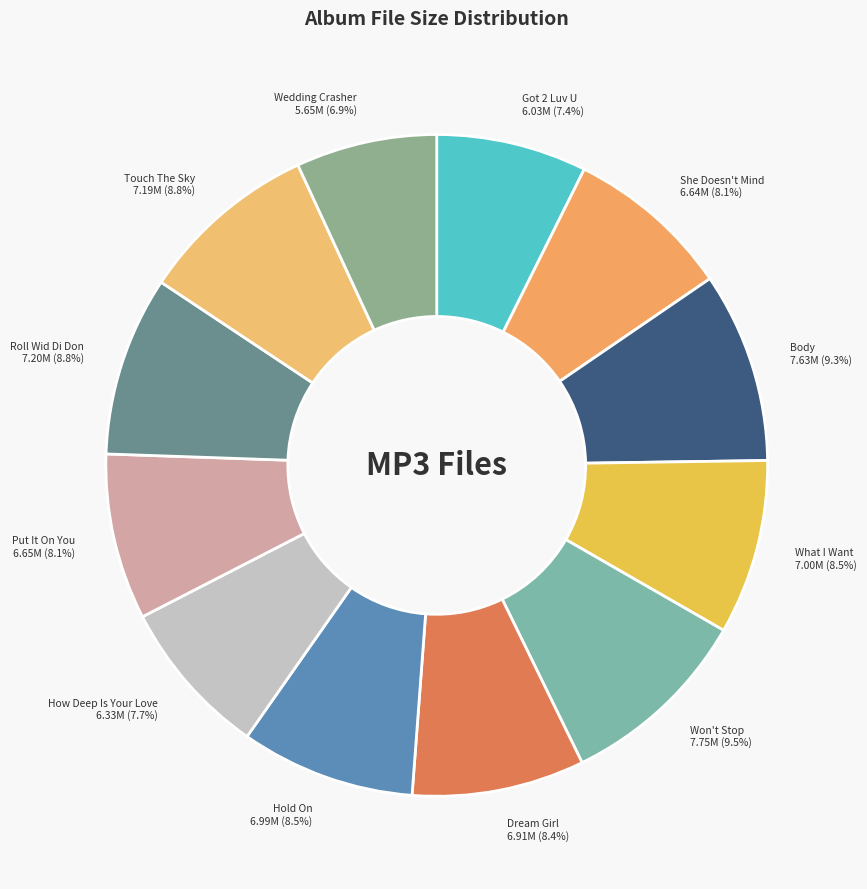

Approximately how many times larger is the value at Won't Stop compared to Put It On You?

1.2